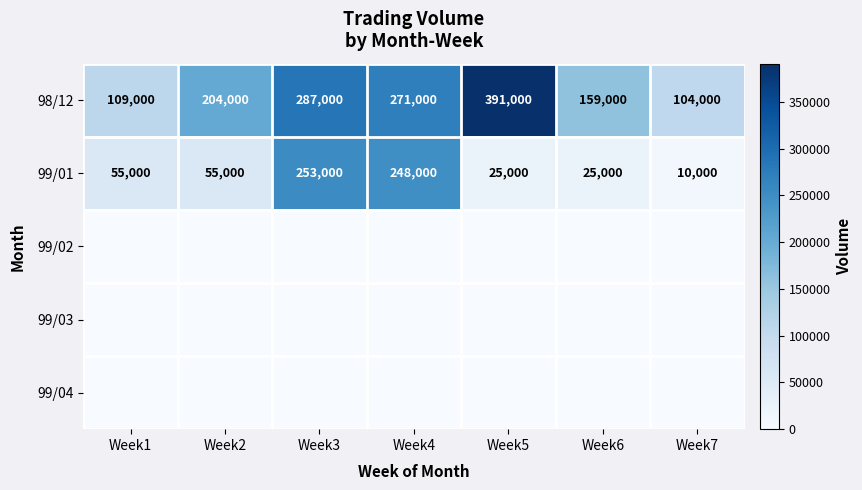

How many categories are shown in the chart?

7